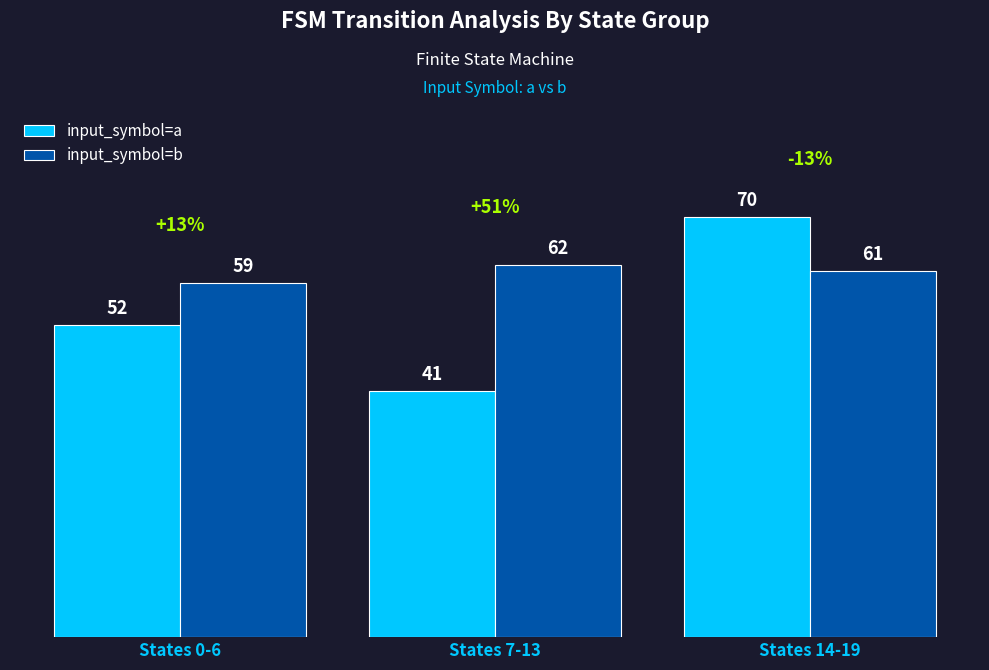

At how many categories does at least one series exceed 52?

3